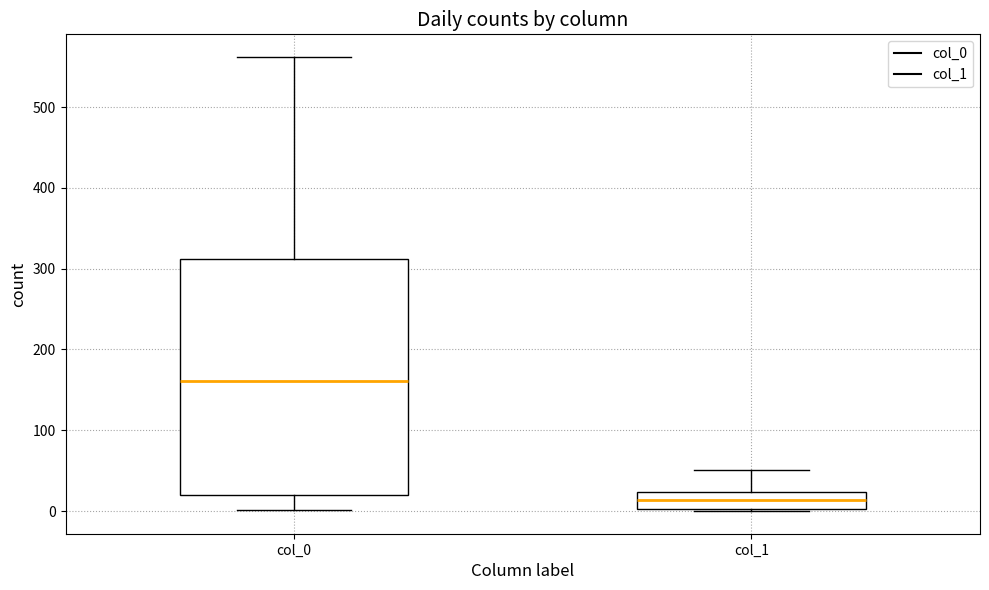

Reading left to right, read every box against the y-axis: the position of its median line, the range the box covers, and the ends of its whiskers. The values are not printed on the chart, so give them approximately, as read against the axis.

col_0: median 160, box 20 to 310, whiskers 0 to 560
col_1: median 10, box 0 to 20, whiskers 0 to 50